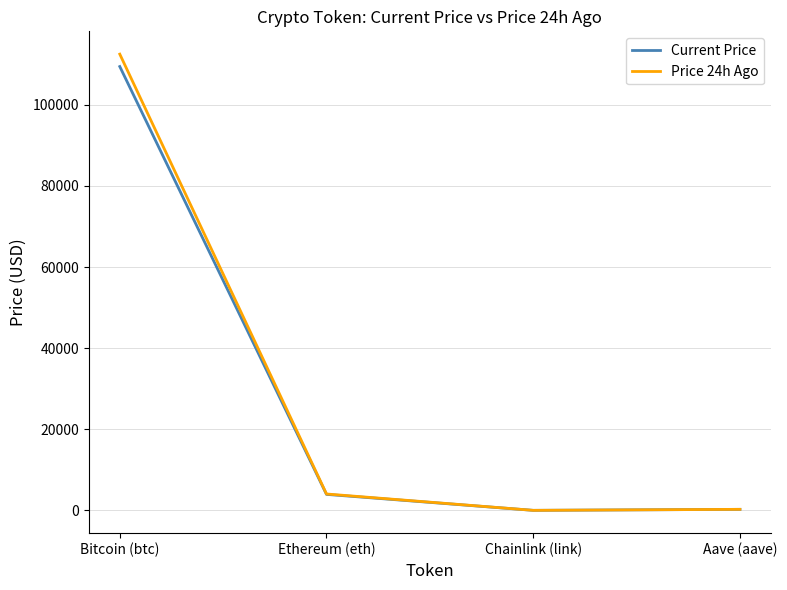

Is it true that Price 24h Ago equals 184455.5 at Bitcoin (btc)?

False